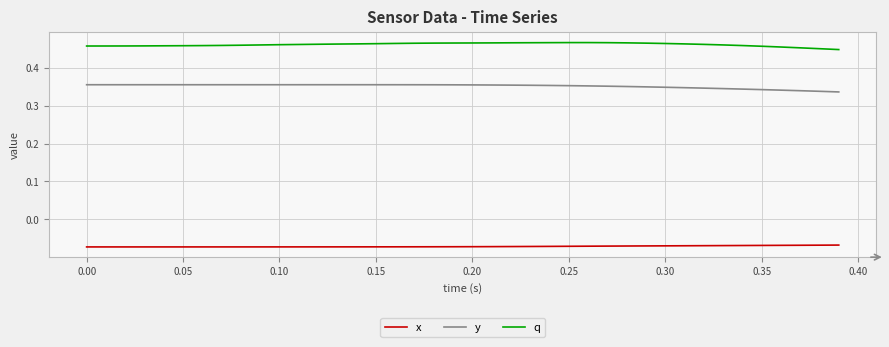

True or false: y and x intersect in this chart.

False